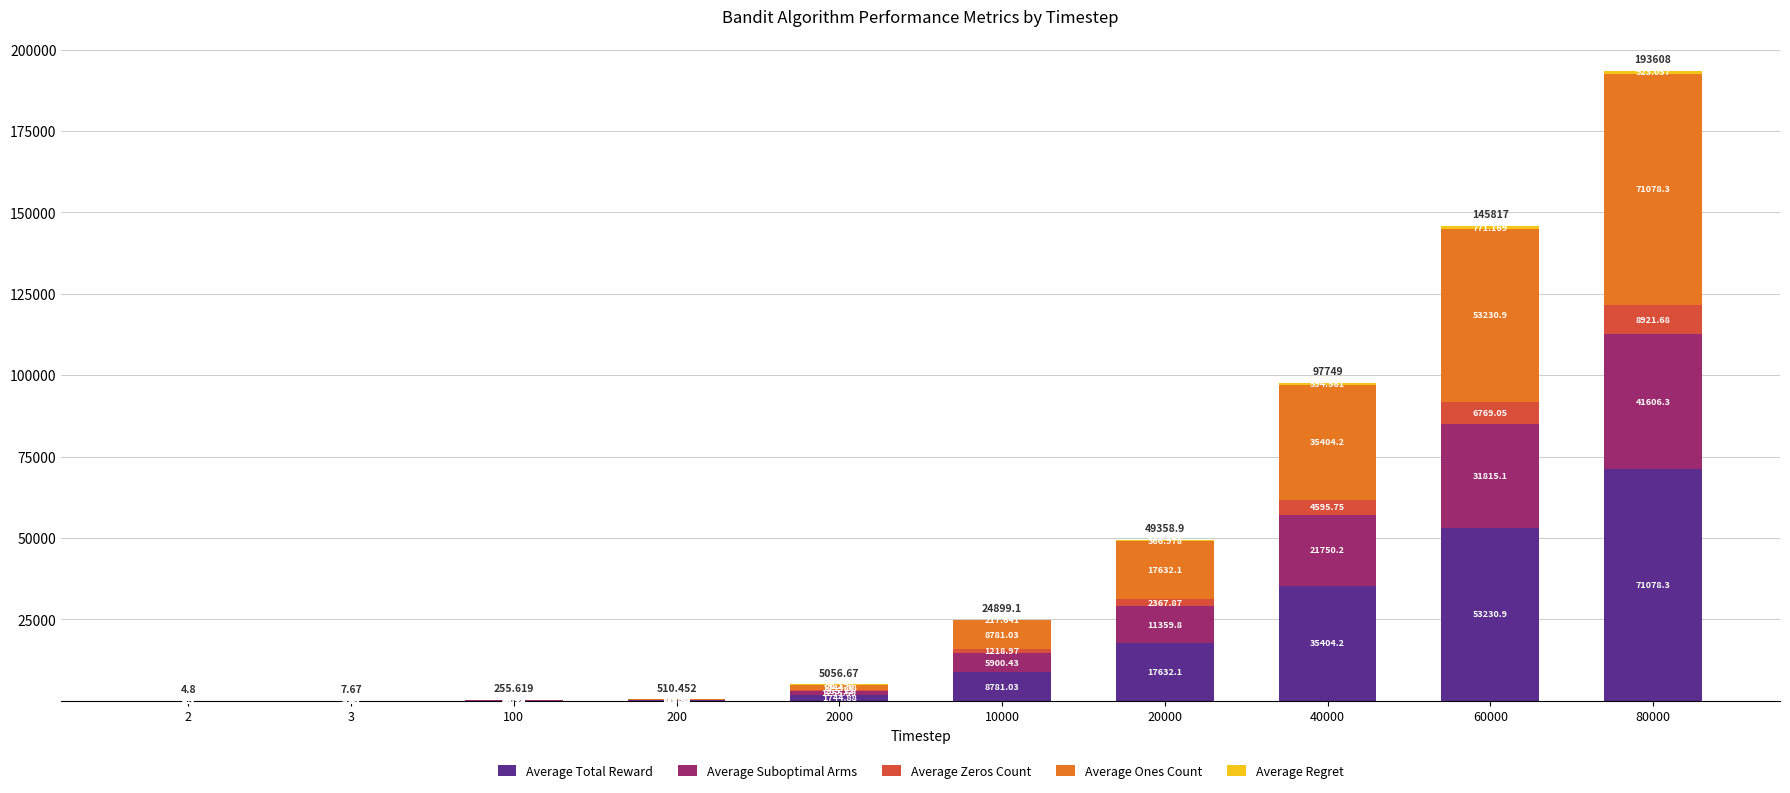

Rank the series by their maximum value, from highest to lowest.

Average Total Reward, Average Ones Count, Average Suboptimal Arms, Average Zeros Count, Average Regret